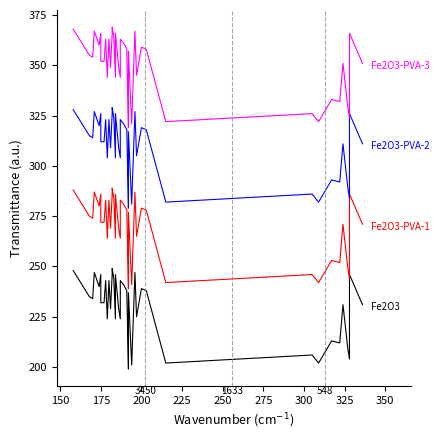

What is the difference between the second highest and minimum values in the Fe2O3-PVA-3 series?

49